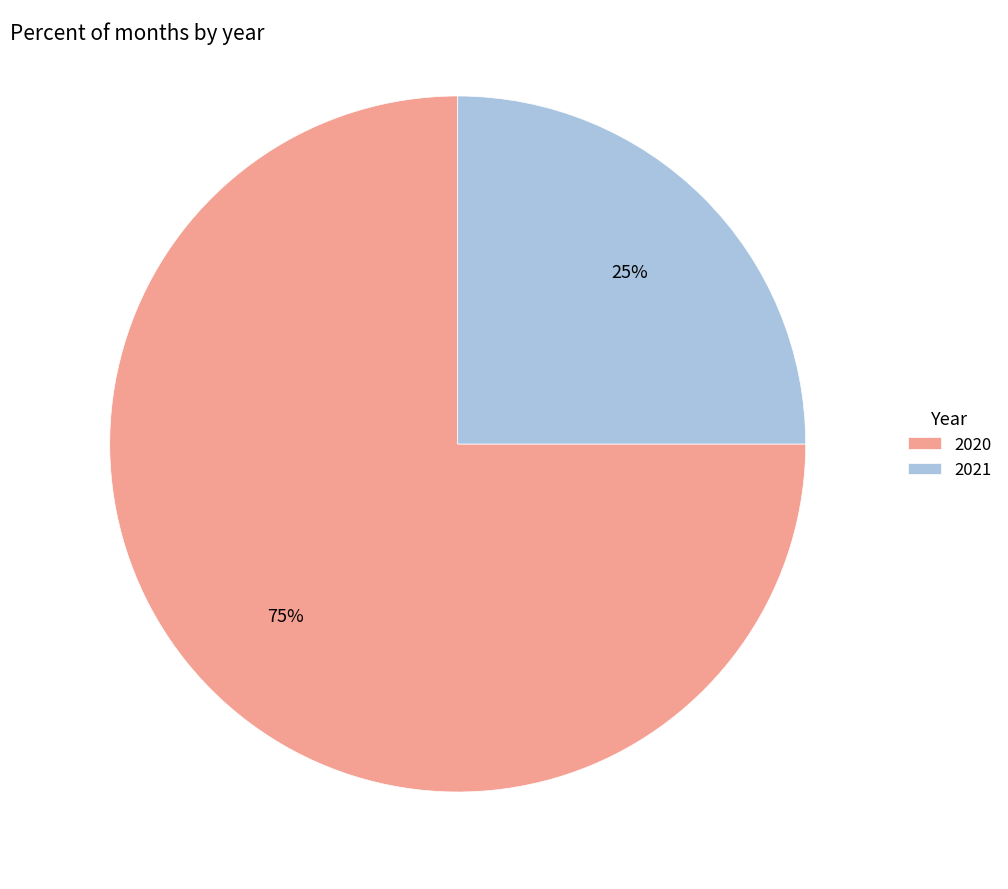

Is 2021 the majority of the pie?

No